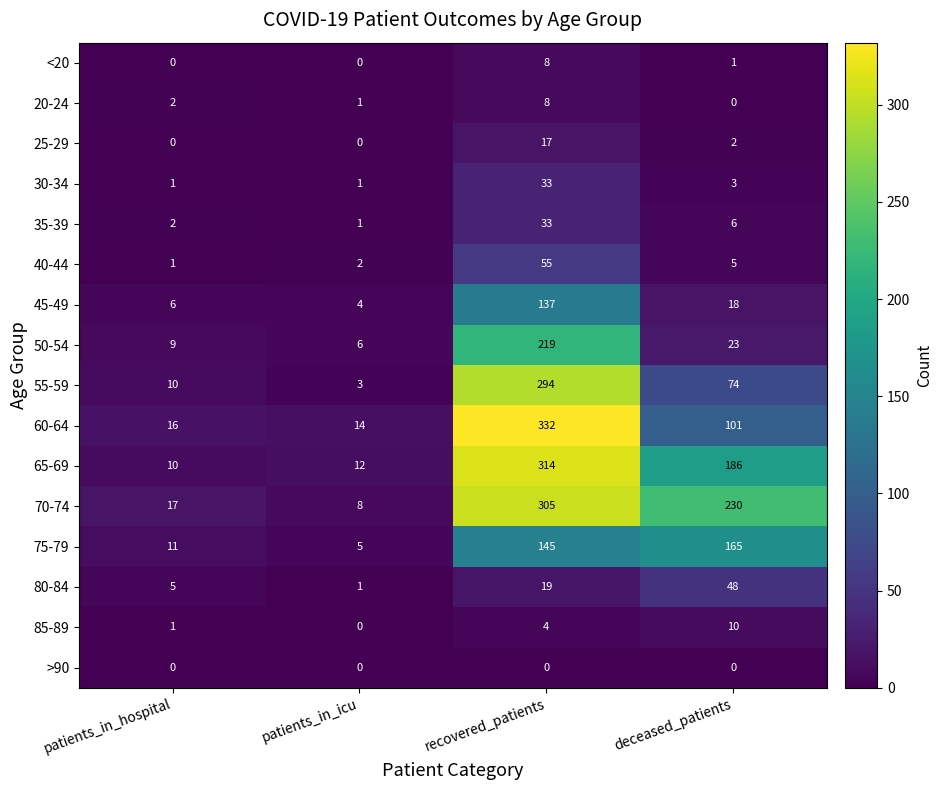

Where does the 35-39 series first go above 6?

recovered_patients